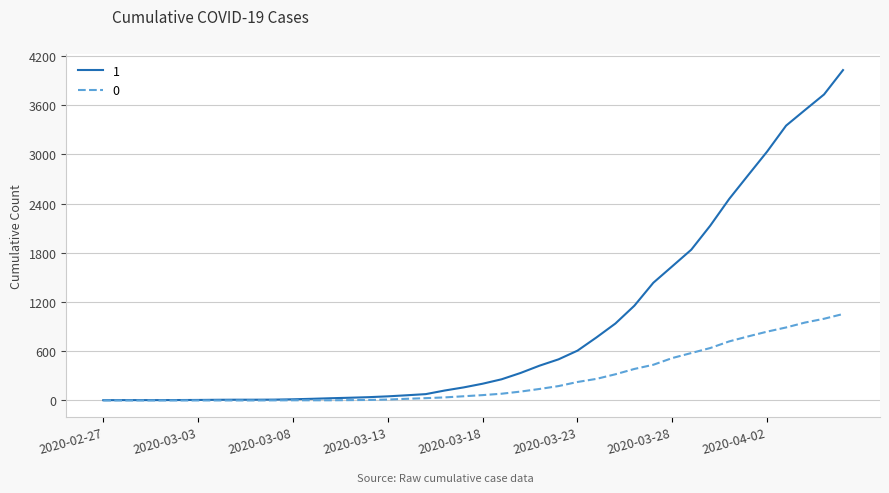

What is the average value of the 1 series?

895